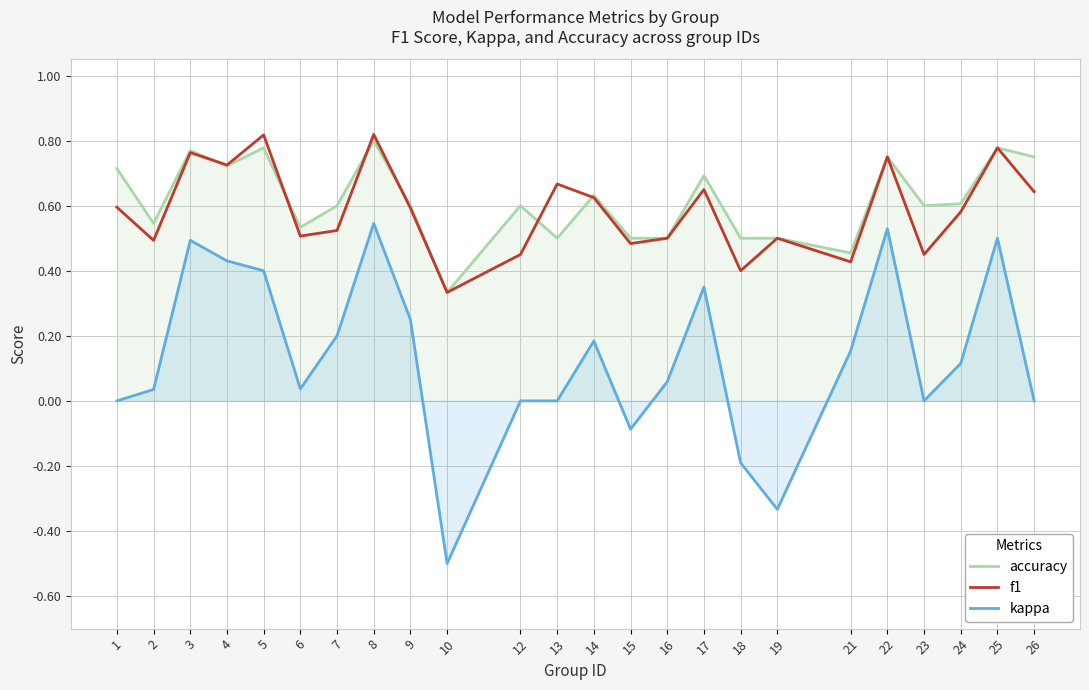

True or false: accuracy and kappa intersect in this chart.

False